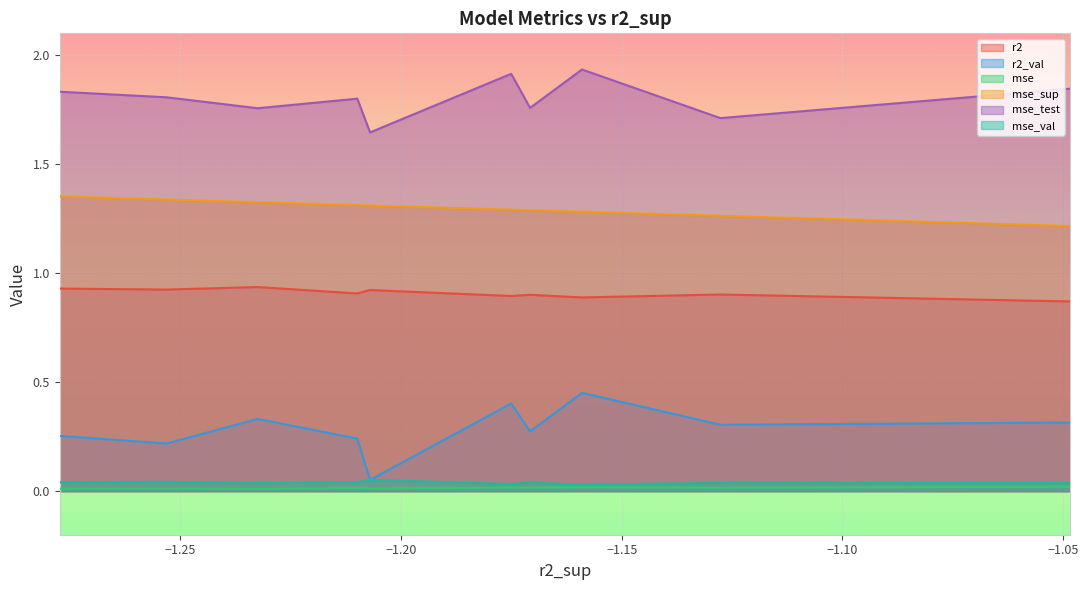

Which series has the largest range (max minus min)?

r2_val